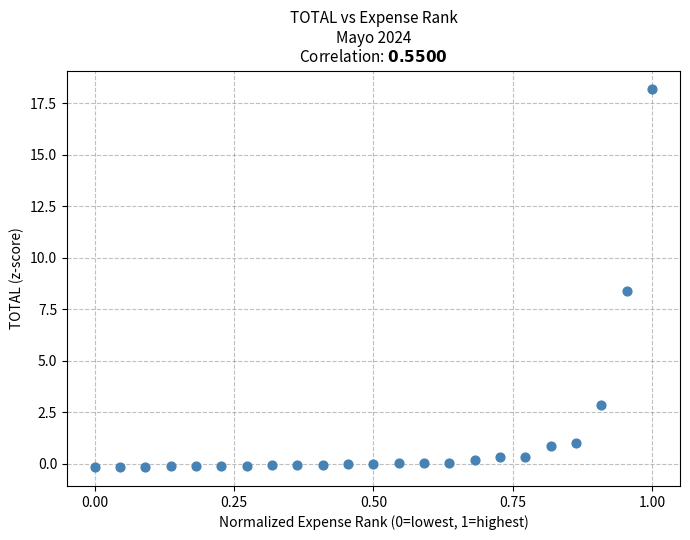

What is the range of Y values (max minus min)?

18.3